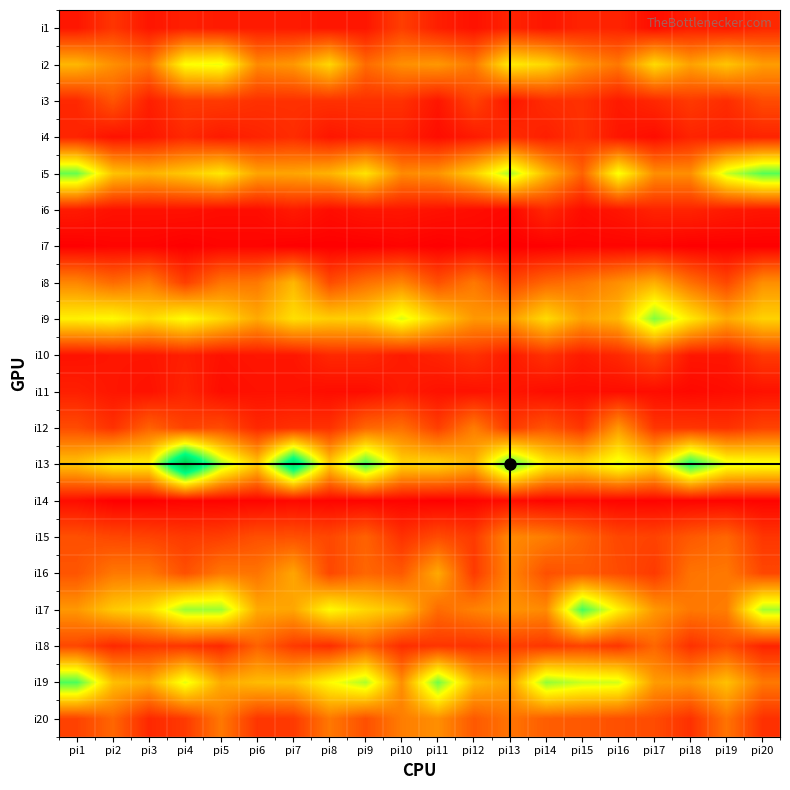

What is the maximum value shown in the chart?

116